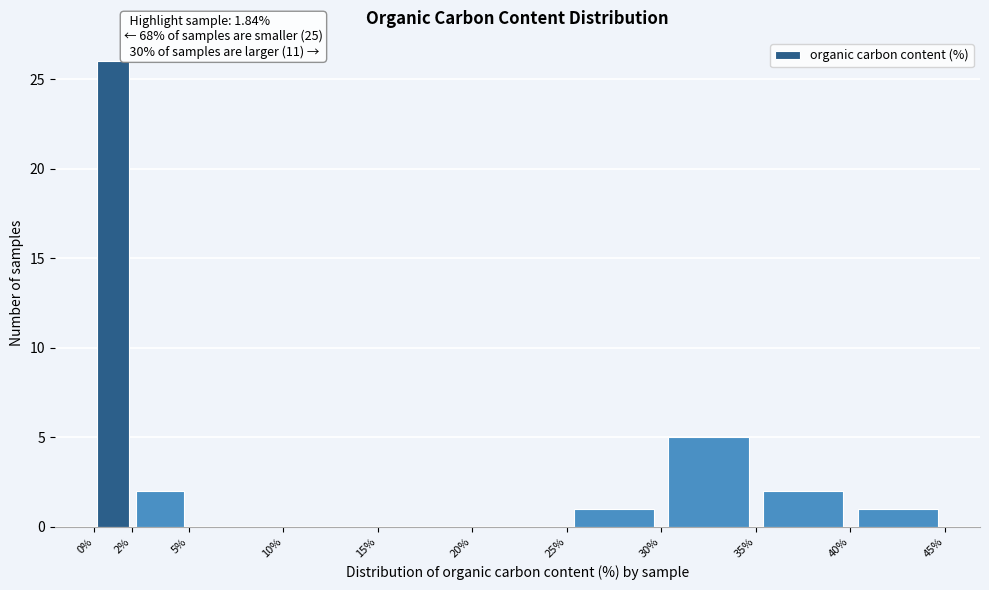

Which range on the x-axis has the tallest bar?

0% to 2%